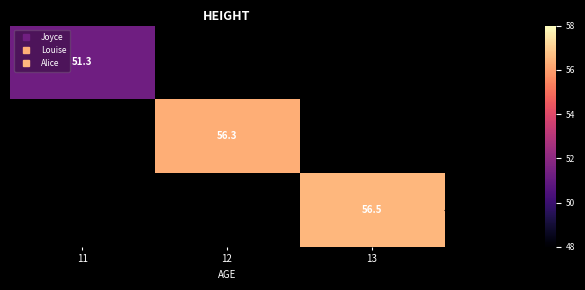

Count the number of data series in this chart.

3